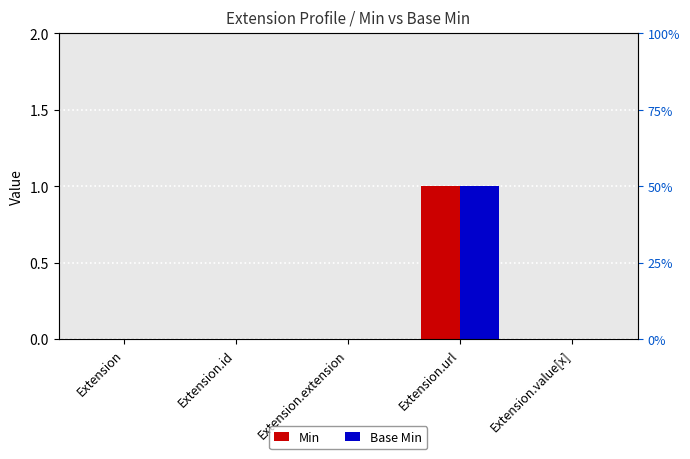

How many groups of bars are there?

5